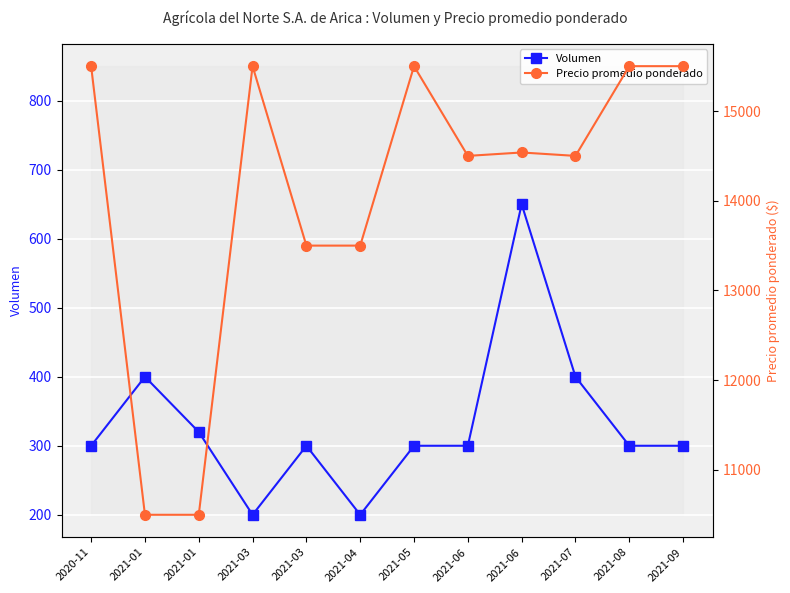

At which category is the sum across all series the highest?

2020-11